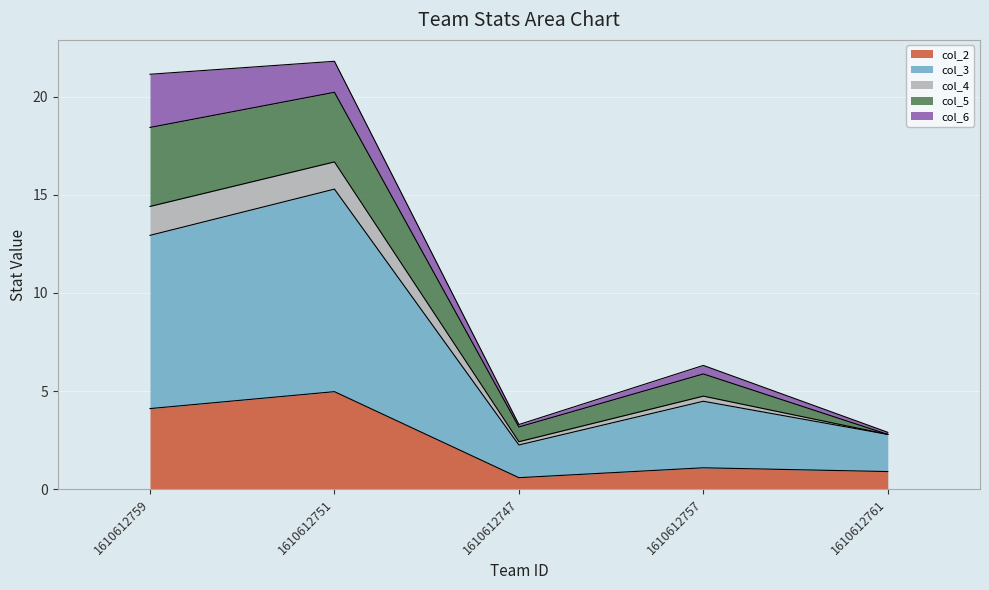

What are all the series names shown in the legend?

col_2, col_3, col_4, col_5, col_6